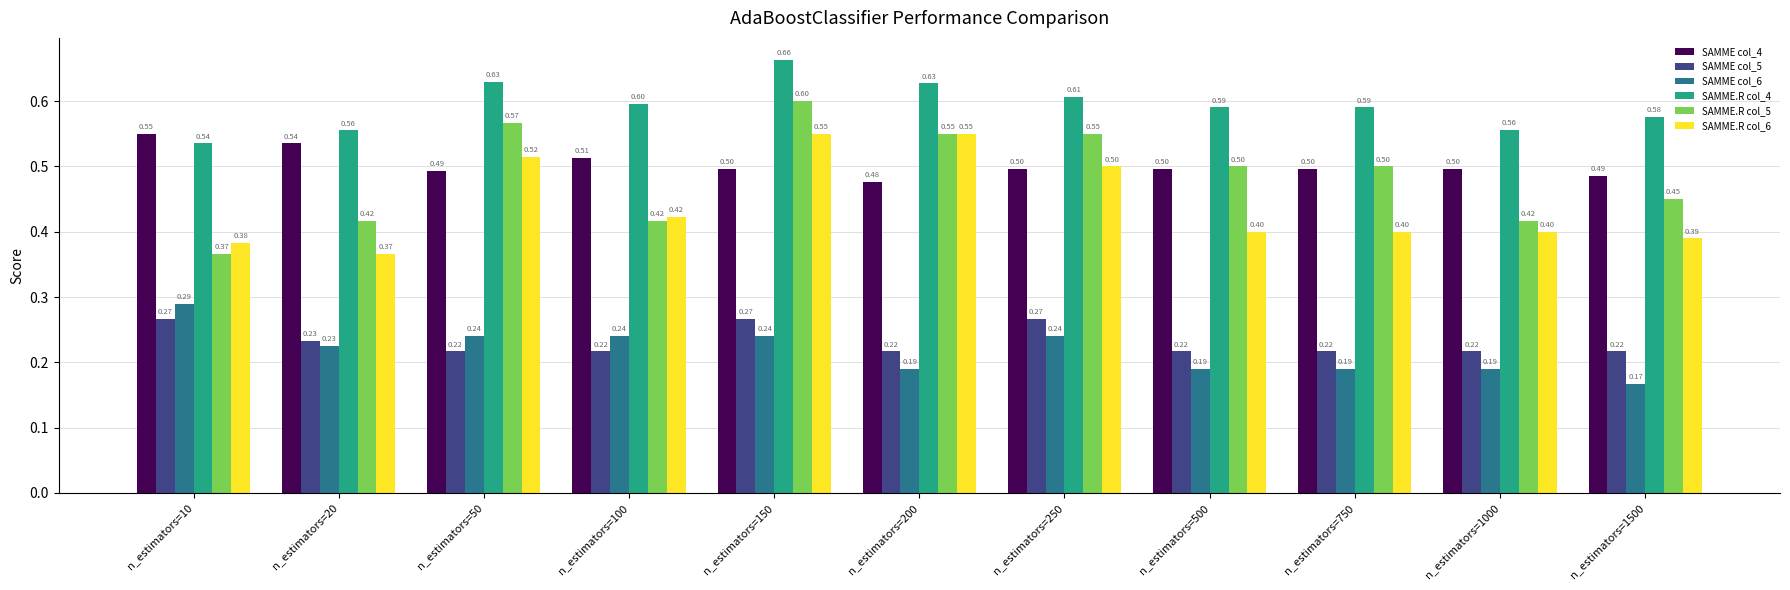

At which label does SAMME.R col_5 reach its minimum?

n_estimators=10